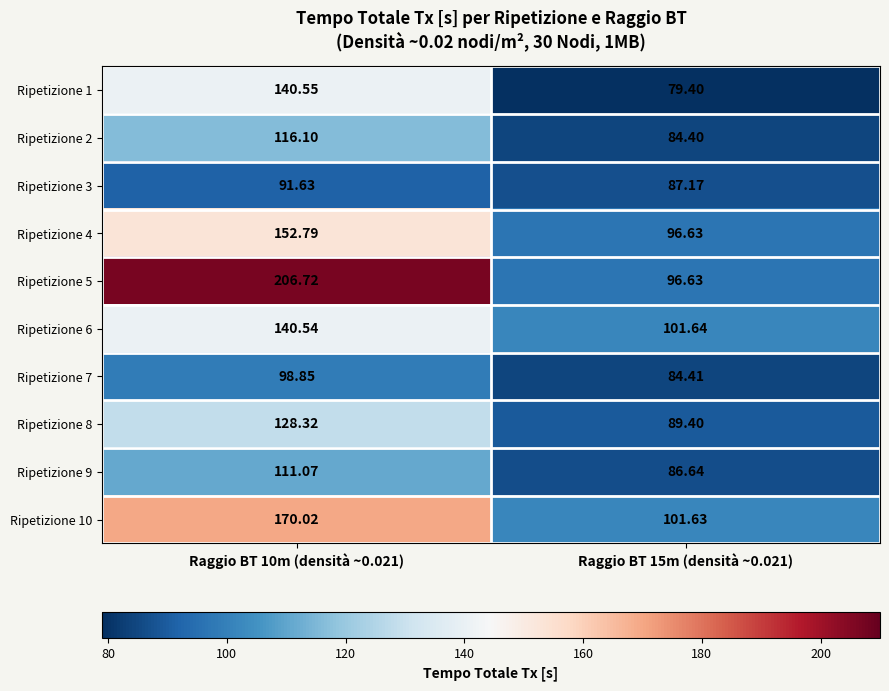

List the series in order of their peak value, lowest first.

Ripetizione 3, Ripetizione 7, Ripetizione 9, Ripetizione 2, Ripetizione 8, Ripetizione 6, Ripetizione 1, Ripetizione 4, Ripetizione 10, Ripetizione 5